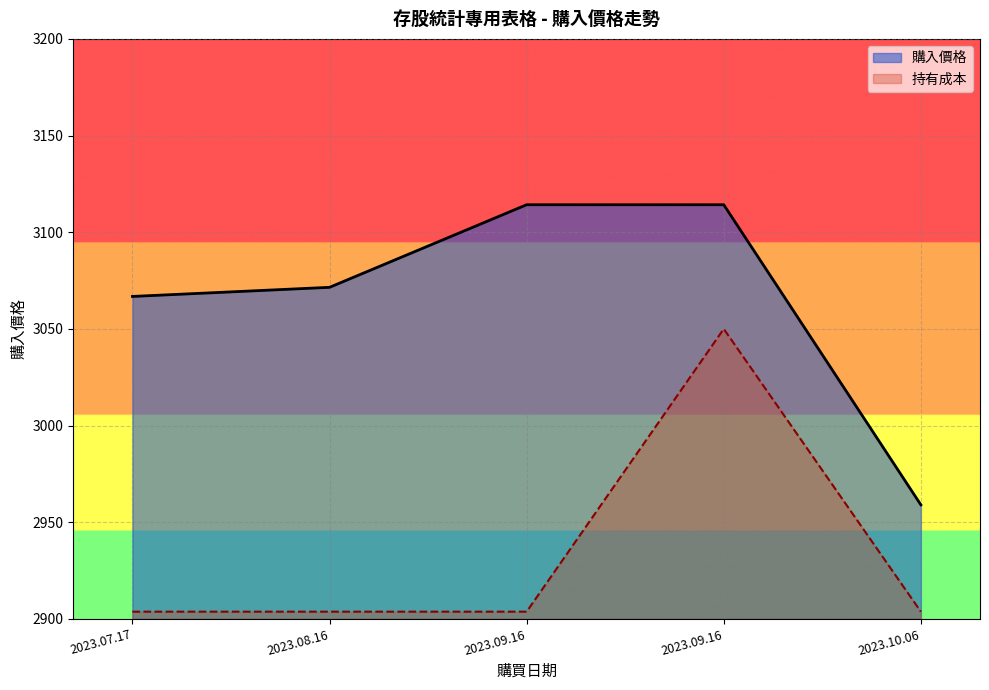

List the labels in order of value, largest first.

2023.09.16, 2023.09.16, 2023.08.16, 2023.07.17, 2023.10.06